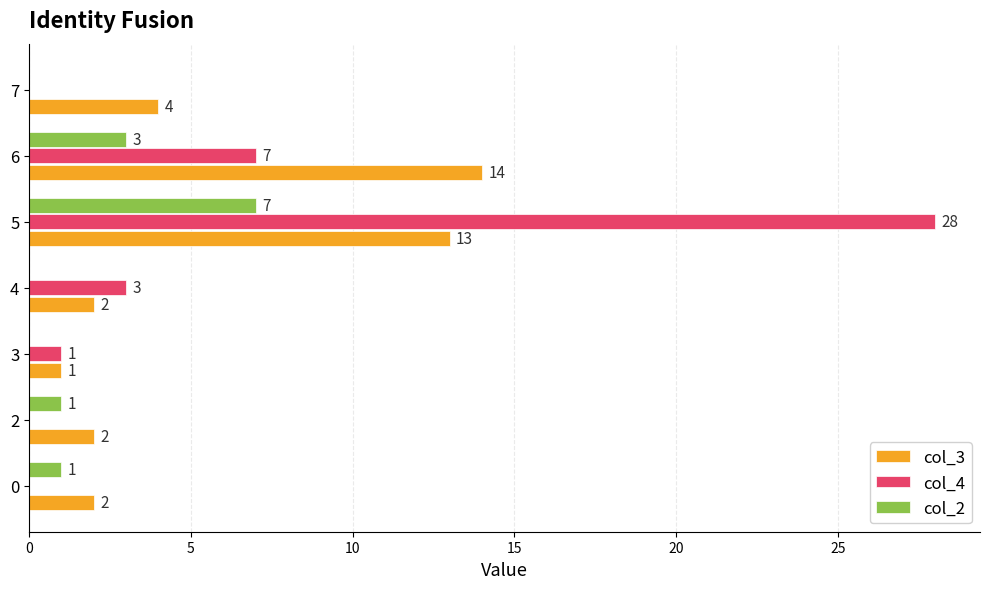

Where is col_3 nearest to the value 7?

7